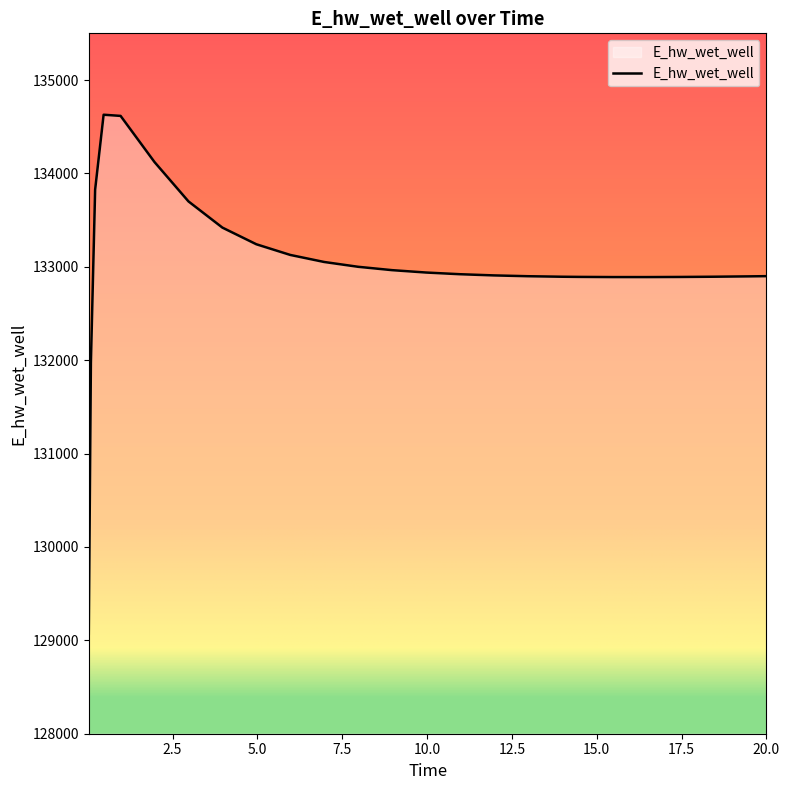

What is the smallest value displayed?

129070.4